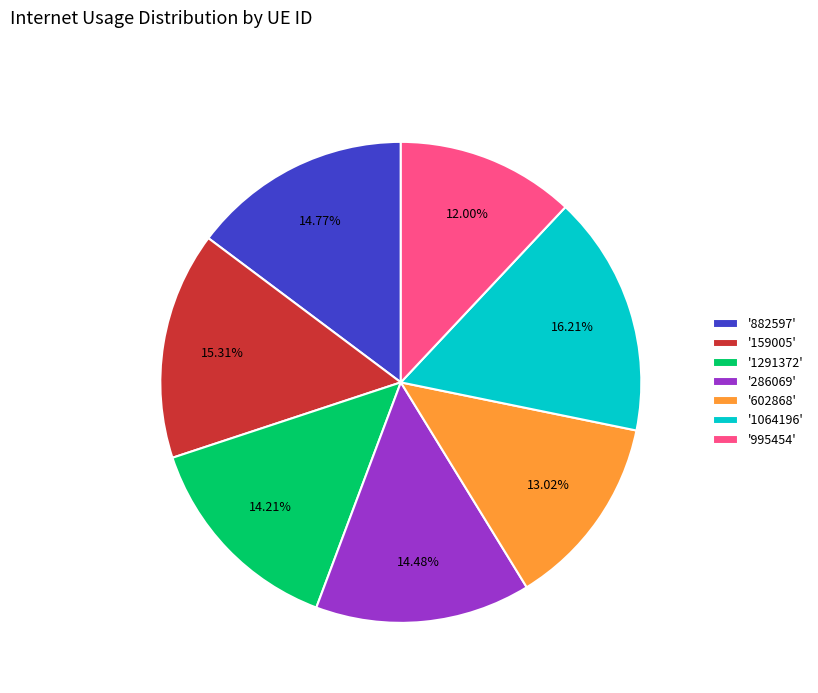

Between '159005' and '602868', which is larger?

'159005'